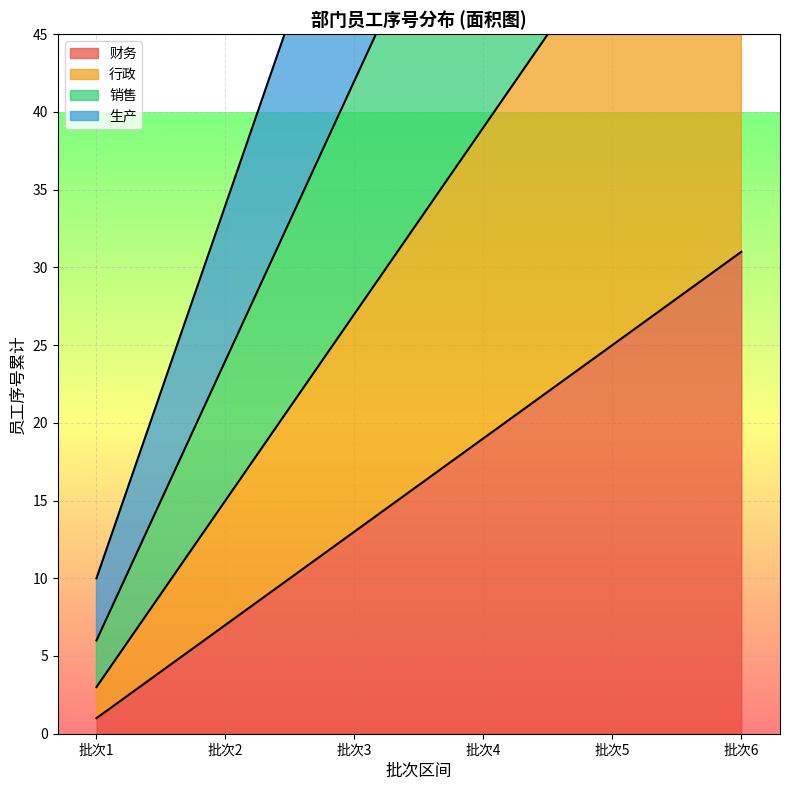

The value of 财务 at 批次4 is 5. True or false?

False